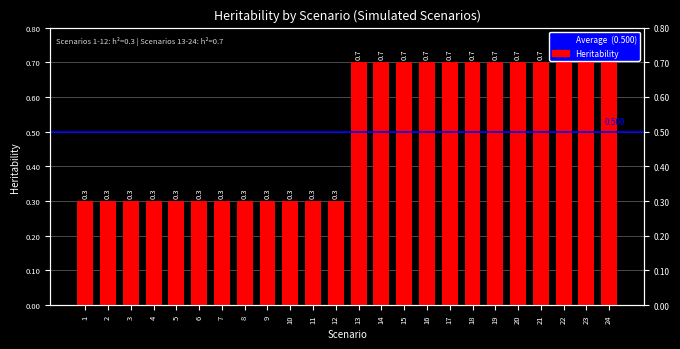

Count the number of categories in the chart.

24